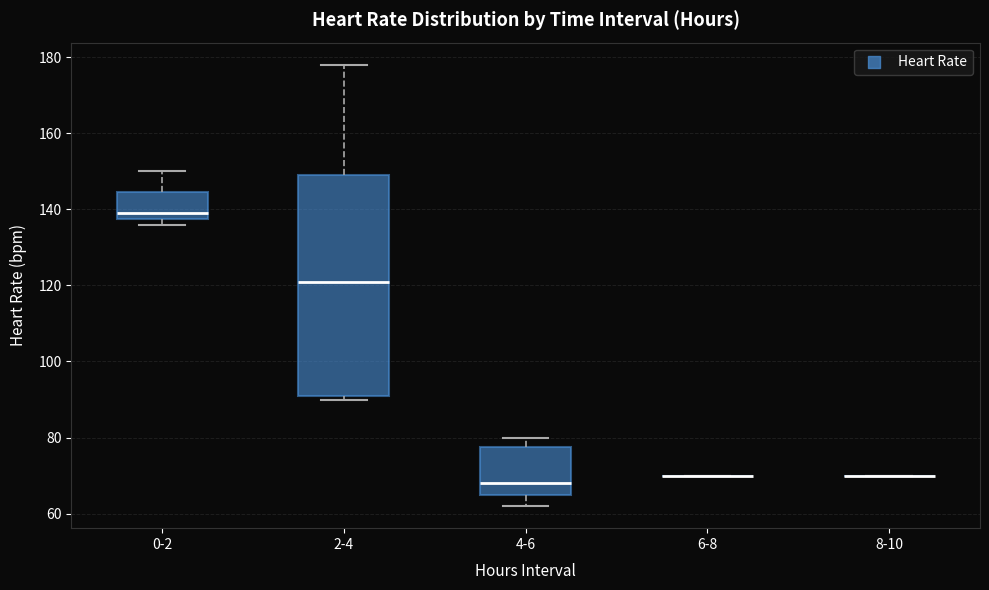

Reading left to right, read every box against the y-axis: the position of its median line, the range the box covers, and the ends of its whiskers. The values are not printed on the chart, so give them approximately, as read against the axis.

0-2: median 140, box 138 to 144, whiskers 136 to 150
2-4: median 122, box 92 to 150, whiskers 90 to 178
4-6: median 68, box 66 to 78, whiskers 62 to 80
6-8: box collapsed to a line at 70, whiskers 70 to 70
8-10: box collapsed to a line at 70, whiskers 70 to 70